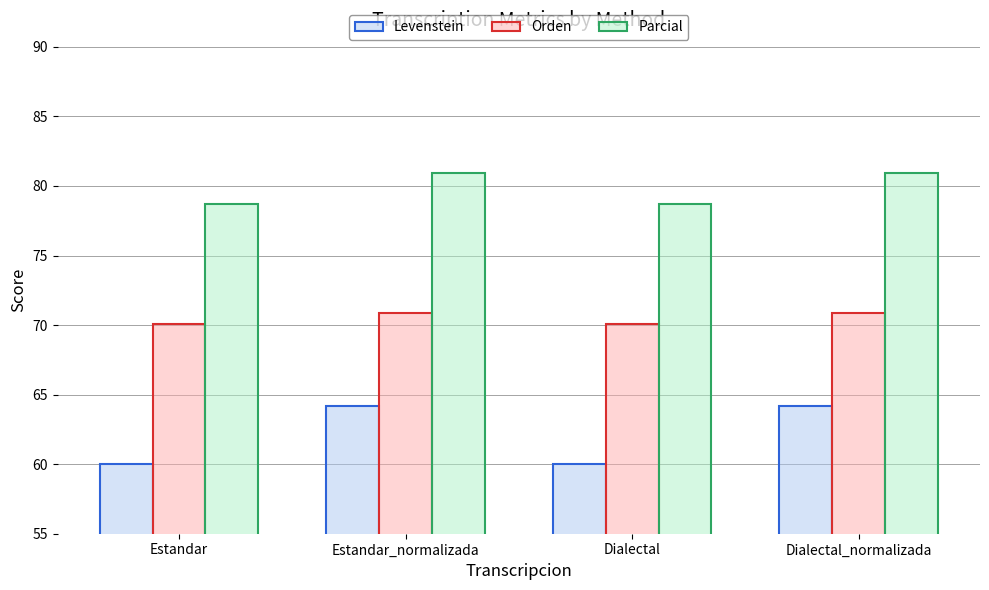

Reading left to right, transcribe all the data shown in this chart.

Levenstein: Estandar=60.0	Estandar_normalizada=64.2	Dialectal=60.0	Dialectal_normalizada=64.2
Orden: Estandar=70.1	Estandar_normalizada=70.8	Dialectal=70.1	Dialectal_normalizada=70.8
Parcial: Estandar=78.7	Estandar_normalizada=80.9	Dialectal=78.7	Dialectal_normalizada=80.9